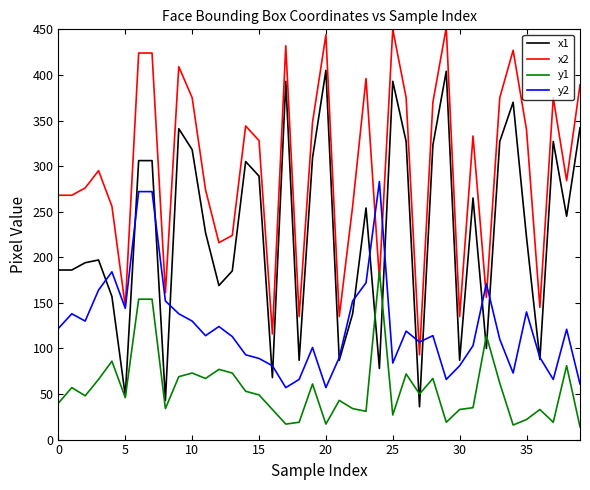

True or false: y2 and y1 intersect in this chart.

False